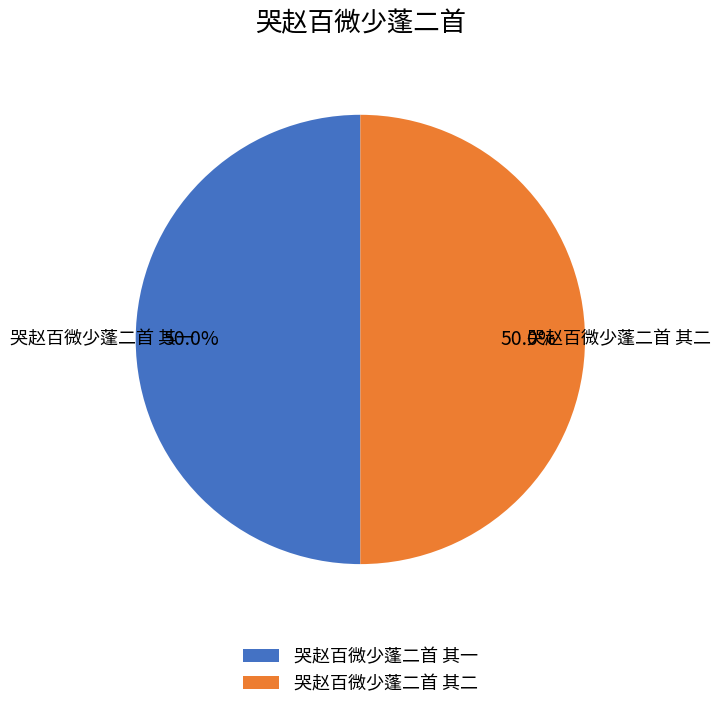

What is the ratio of the value at 哭赵百微少蓬二首 其二 to the value at 哭赵百微少蓬二首 其一?

1.0